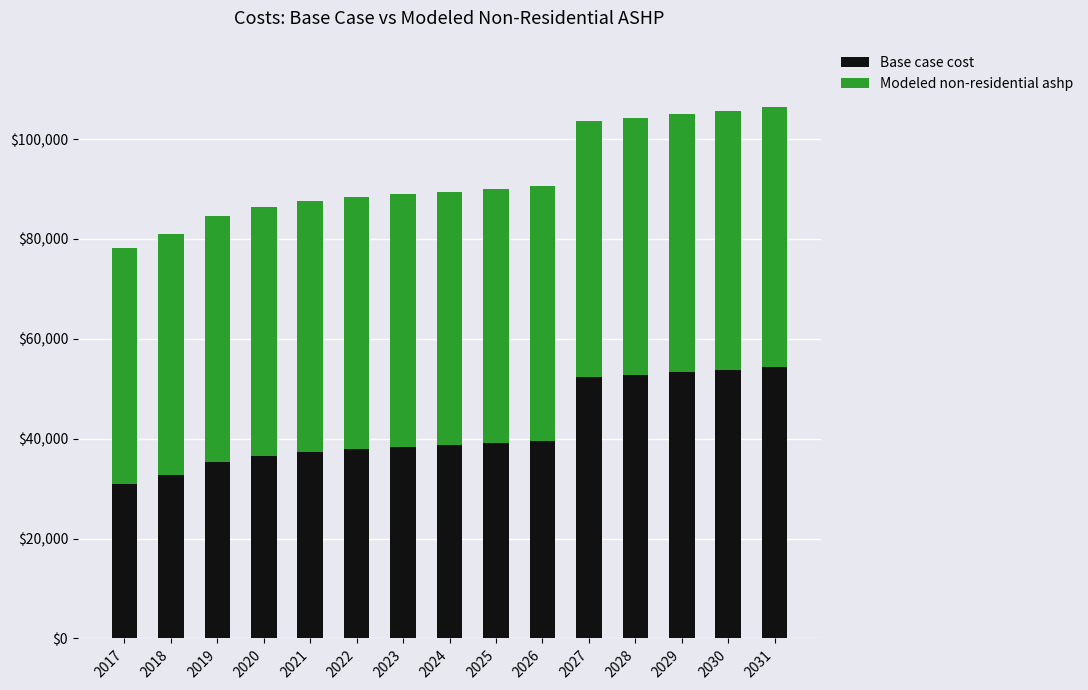

What is the total value across all series at 2028?

104299.2